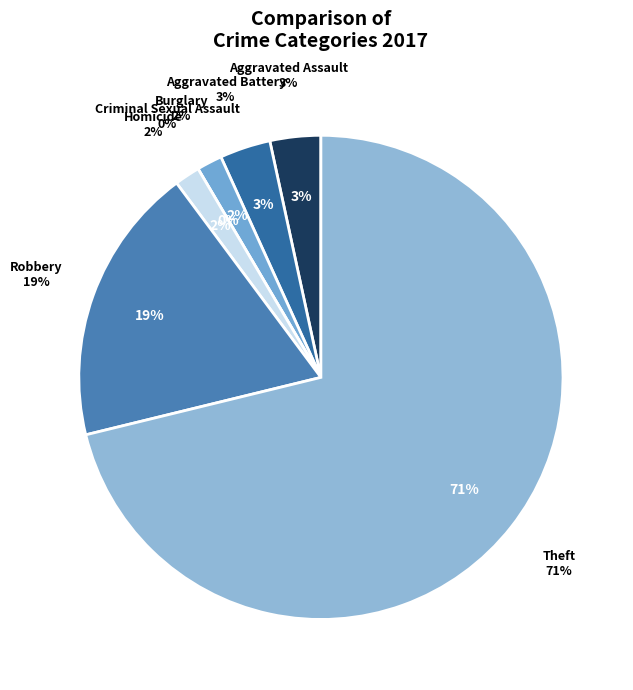

Is there any slice that represents more than half of the pie?

Yes